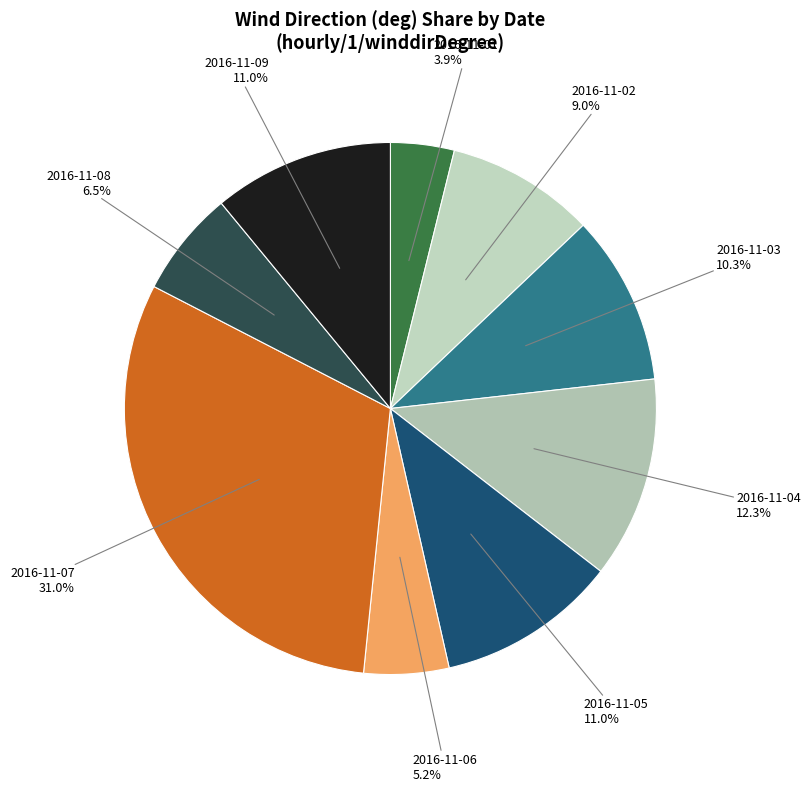

How many slices are in this pie chart?

9